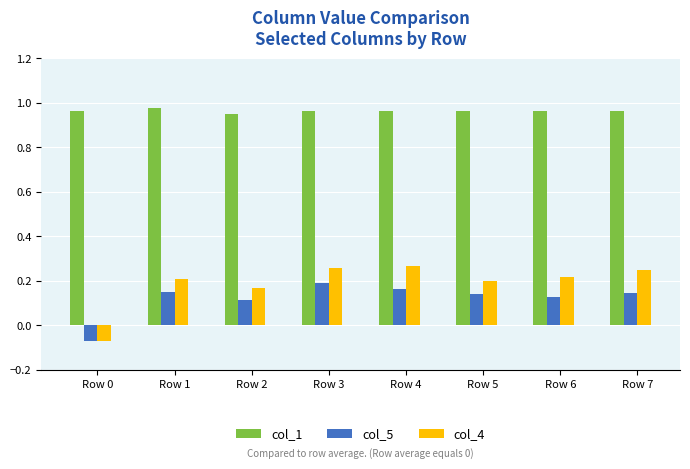

Does the chart contain any negative values?

Yes